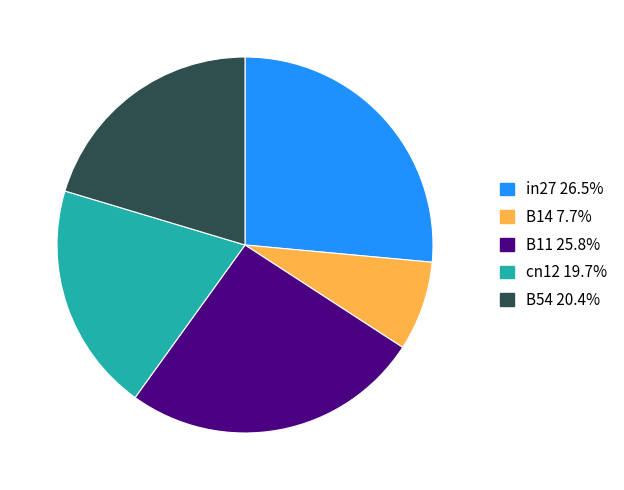

Is the sum of B14 and cn12 greater than half?

No